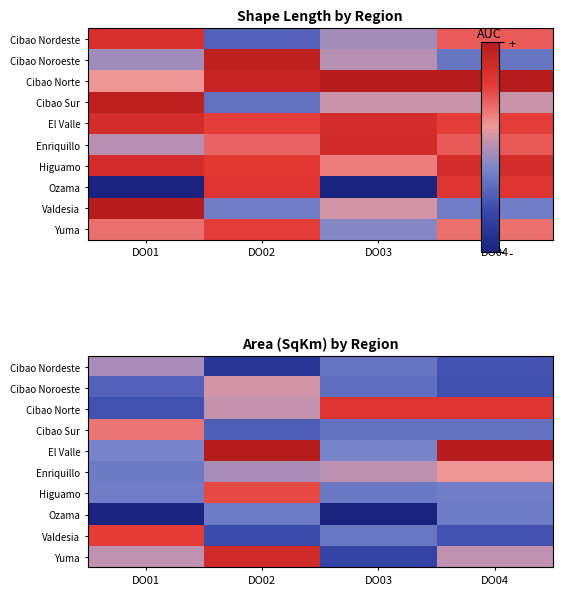

How many series are shown in this chart?

10